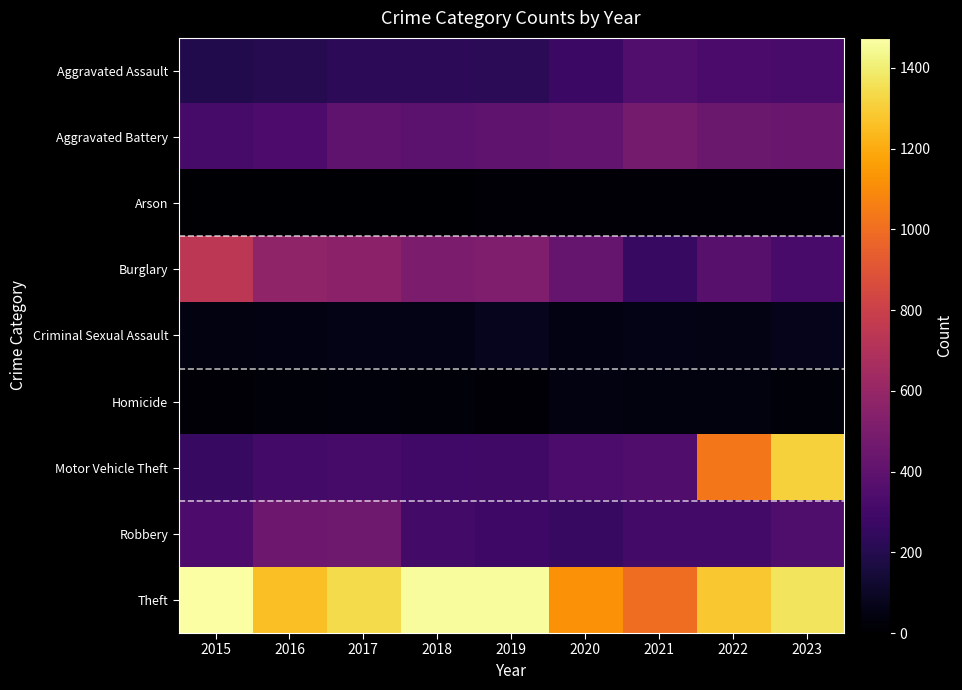

Reading left to right, list all the values displayed in this chart.

Aggravated Assault: 2015=194	2016=206	2017=225	2018=225	2019=223	2020=273	2021=352	2022=327	2023=318
Aggravated Battery: 2015=316	2016=336	2017=400	2018=389	2019=407	2020=416	2021=479	2022=439	2023=432
Arson: 2015=9	2016=7	2017=10	2018=7	2019=12	2020=17	2021=12	2022=12	2023=19
Burglary: 2015=738	2016=576	2017=562	2018=506	2019=517	2020=425	2021=261	2022=379	2023=317
Criminal Sexual Assault: 2015=46	2016=50	2017=62	2018=60	2019=77	2020=48	2021=60	2022=56	2023=73
Homicide: 2015=15	2016=26	2017=33	2018=25	2019=22	2020=41	2021=38	2022=36	2023=28
Motor Vehicle Theft: 2015=263	2016=304	2017=312	2018=298	2019=290	2020=333	2021=348	2022=1031	2023=1311
Robbery: 2015=337	2016=454	2017=460	2018=301	2019=287	2020=263	2021=300	2022=304	2023=340
Theft: 2015=1474	2016=1259	2017=1339	2018=1461	2019=1459	2020=1120	2021=998	2022=1279	2023=1368